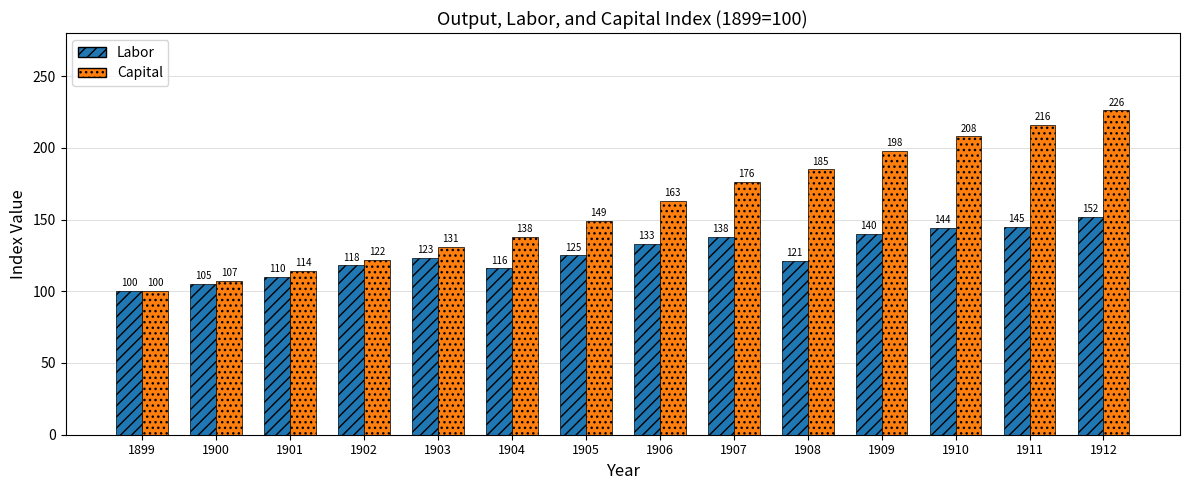

What is the value of the Capital bar at the 6th from the left?

138